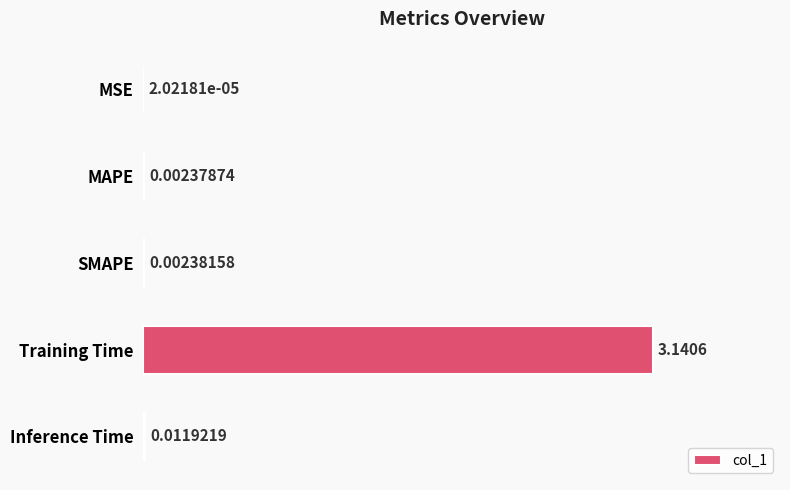

Which category has the highest value across all series?

Training Time